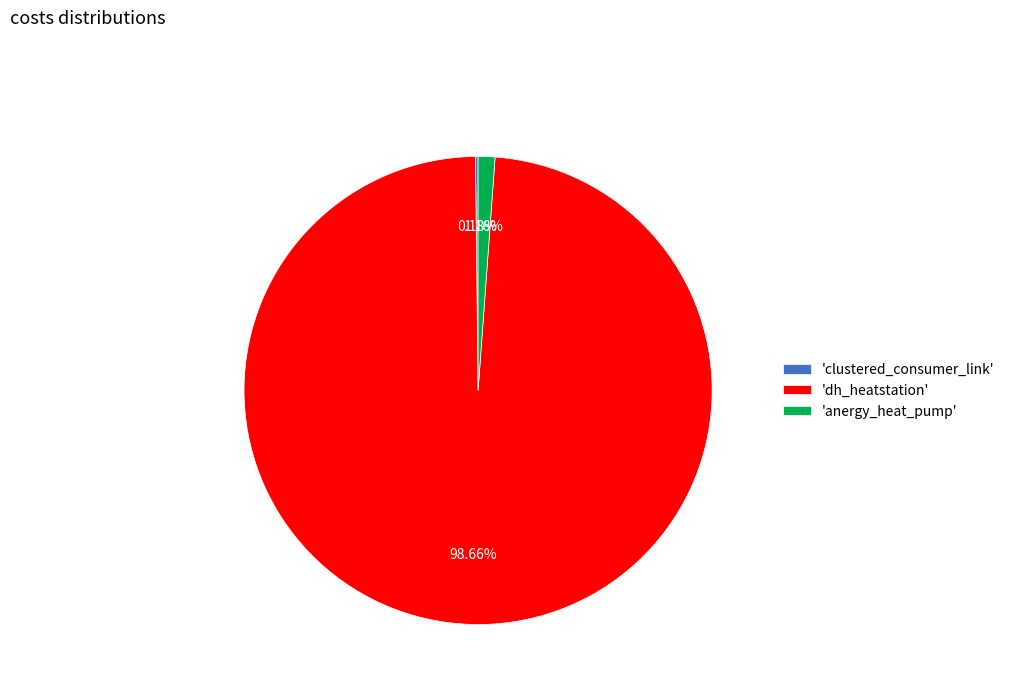

Which category accounts for the majority?

'dh_heatstation'